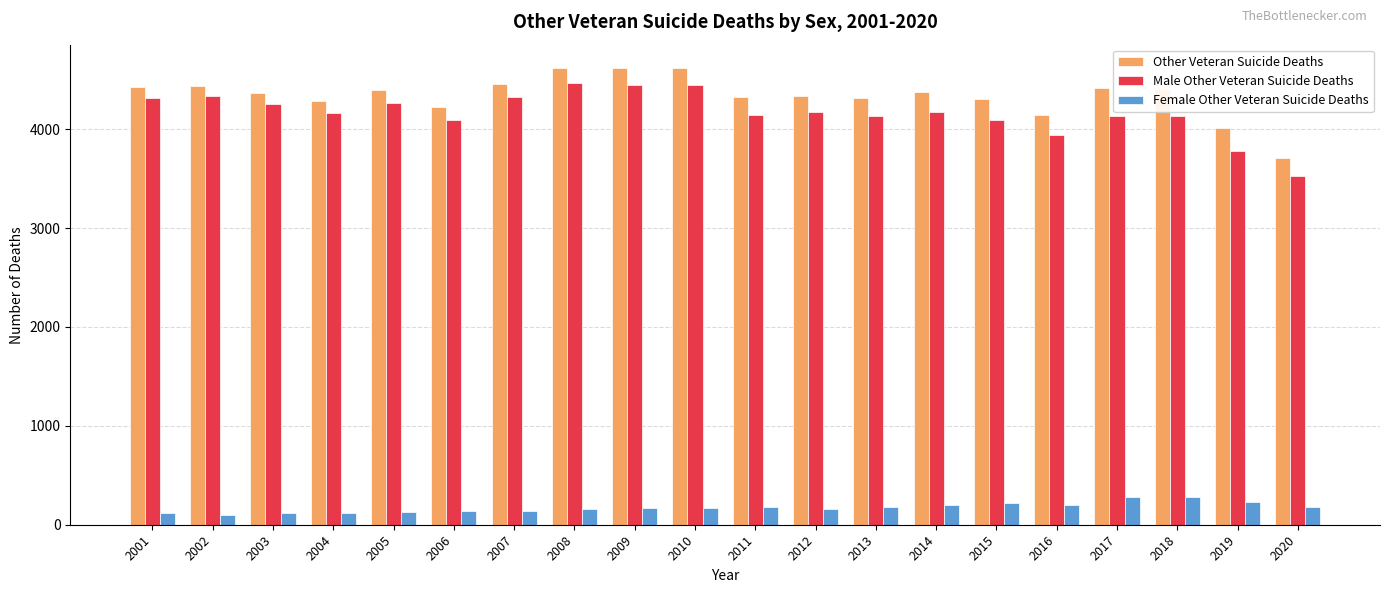

The value of Other Veteran Suicide Deaths at 2013 is 4316. True or false?

True